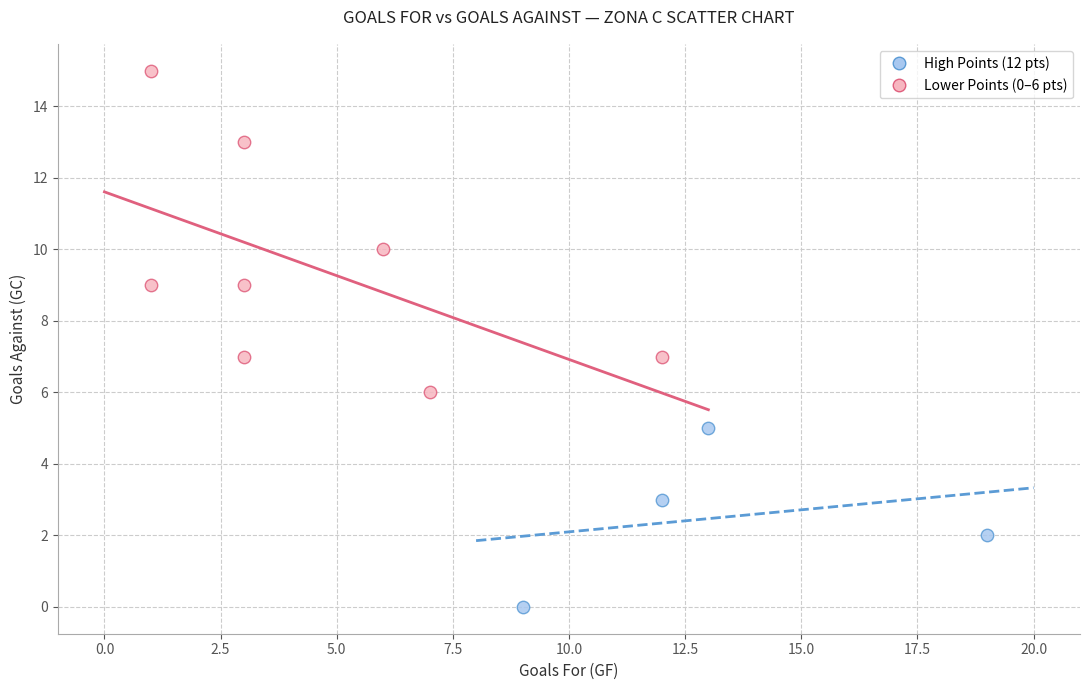

Which series reaches the minimum Y coordinate?

High Points (12 pts)